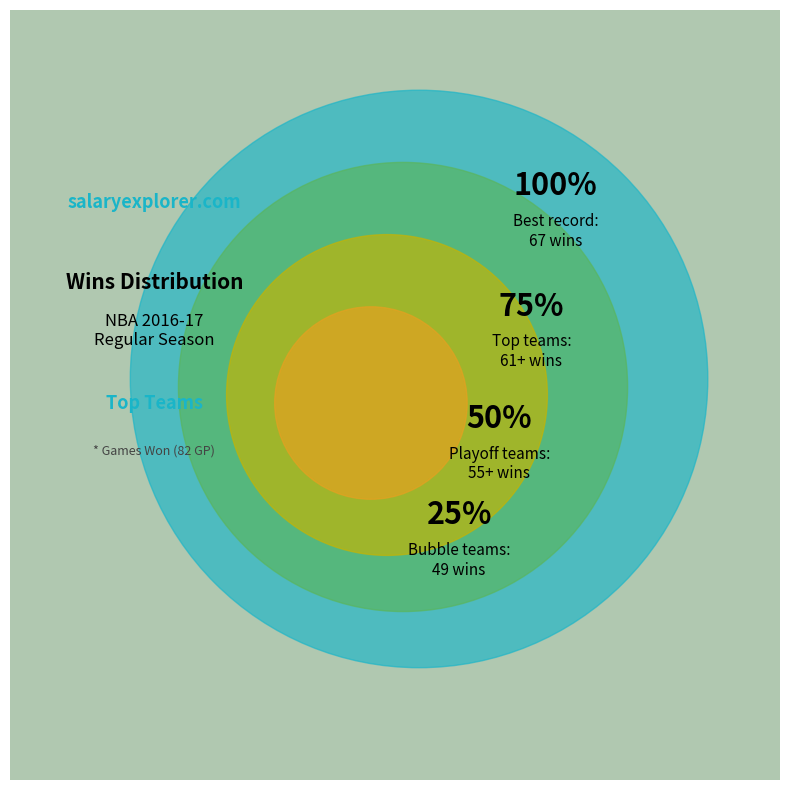

Is it true that Houston Rockets is 25% of the pie?

False